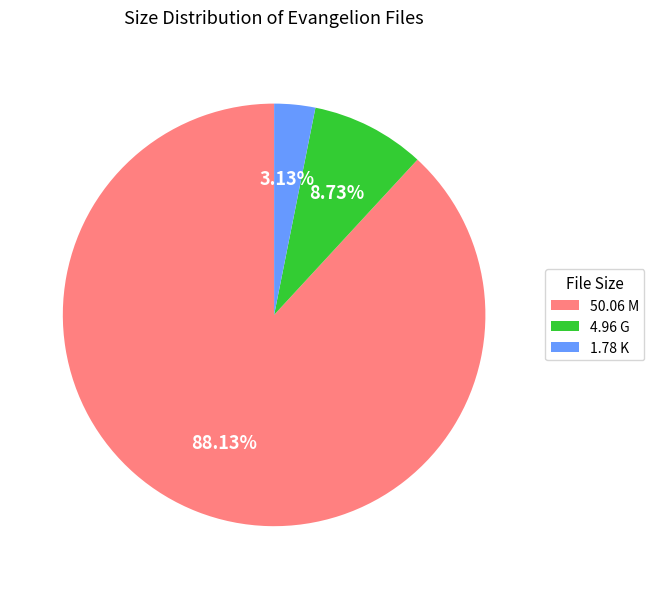

What is the smallest slice in the pie chart?

1.78 K